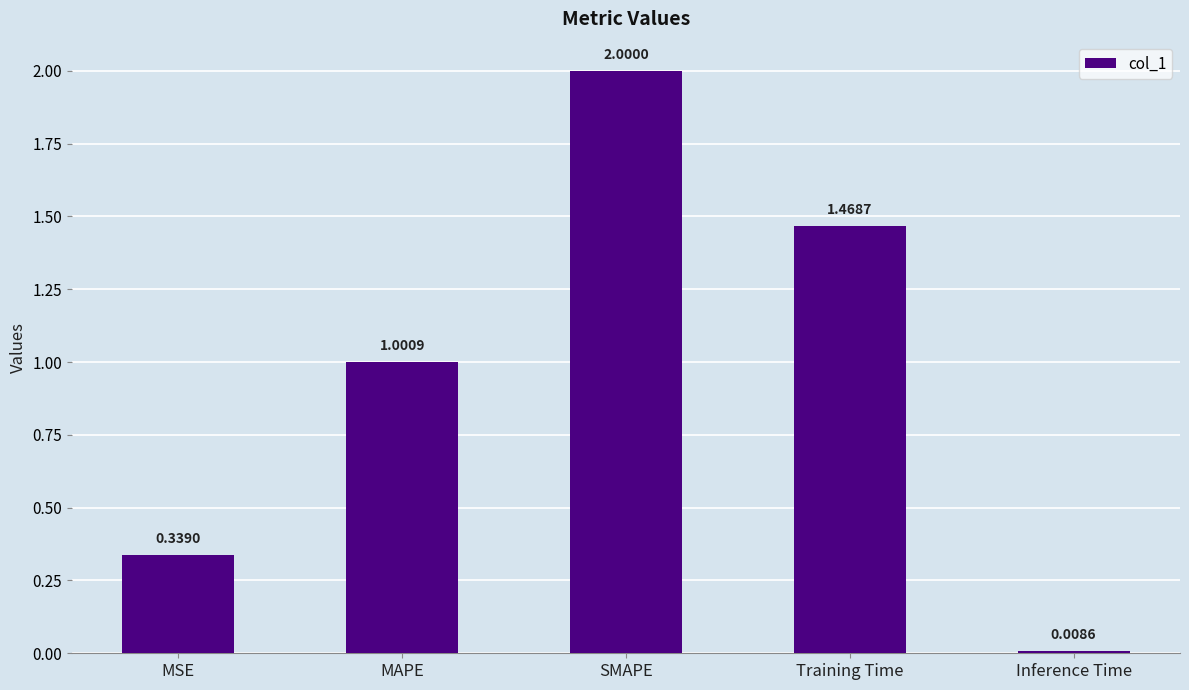

Rank the categories by value from highest to lowest.

SMAPE, Training Time, MAPE, MSE, Inference Time